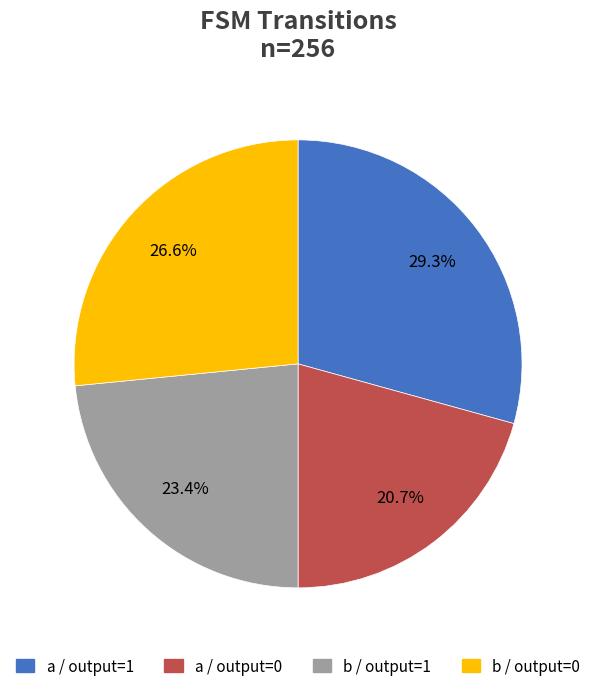

Does any single category account for the majority?

No